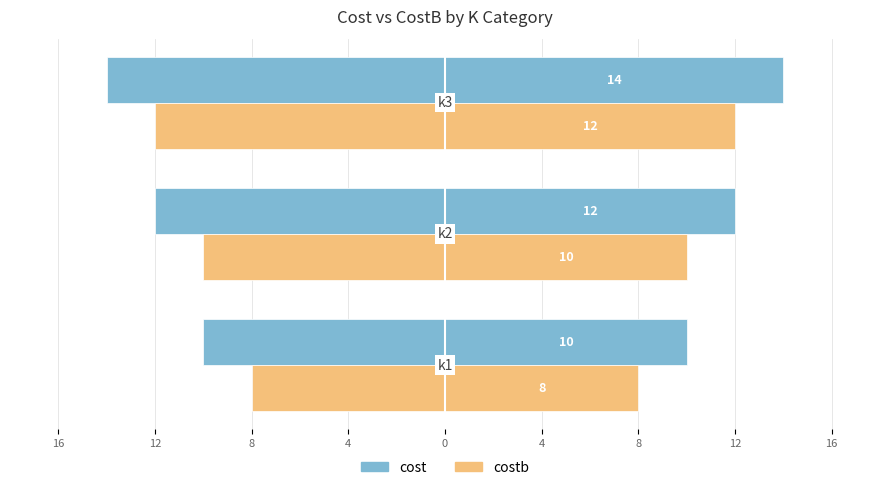

What is the difference between the highest and lowest values at 8?

2